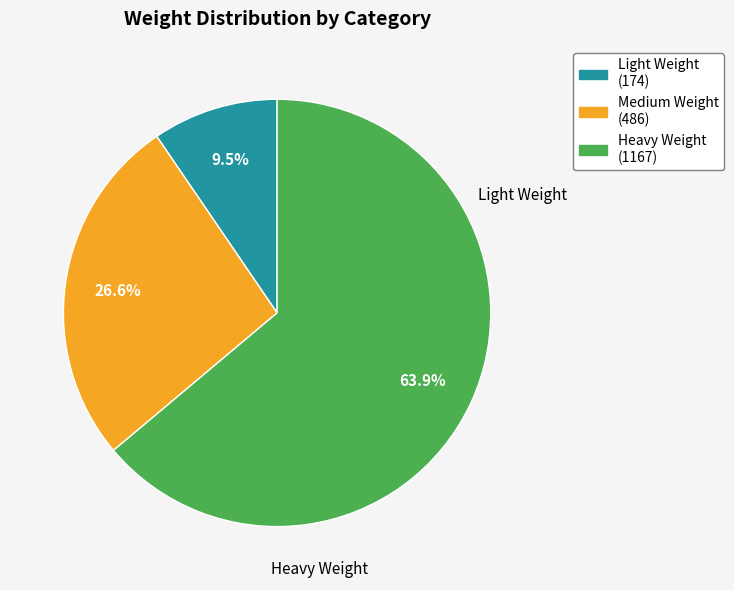

Does Heavy Weight account for over 50% of the chart?

Yes